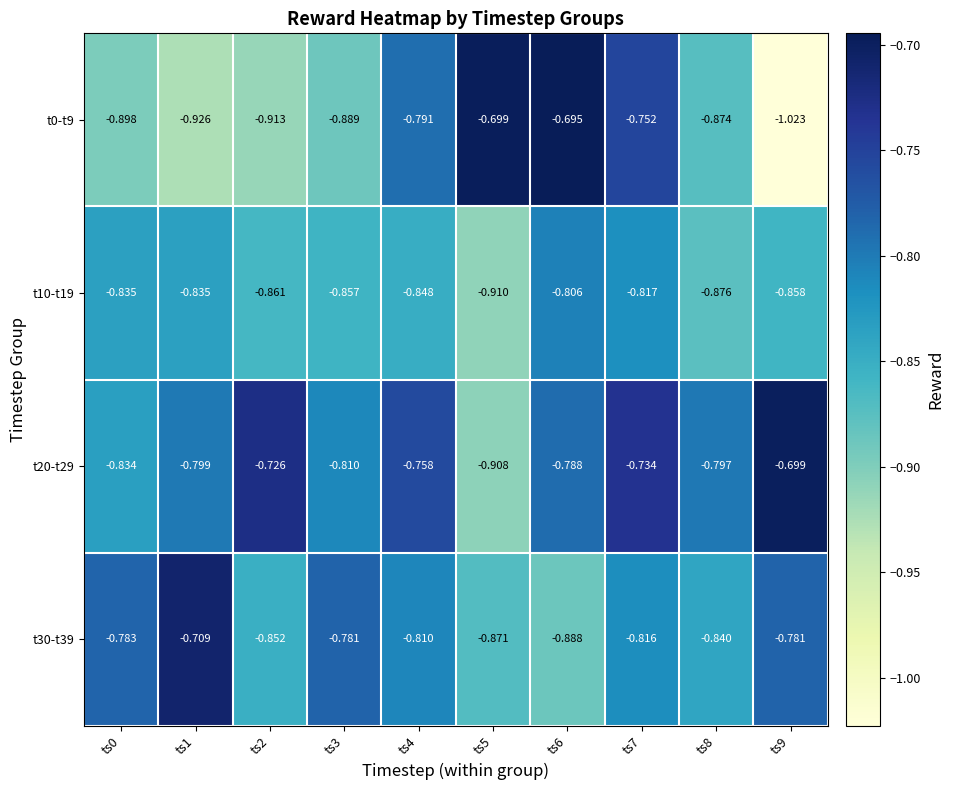

Between ts5 and ts3, which is larger?

ts5